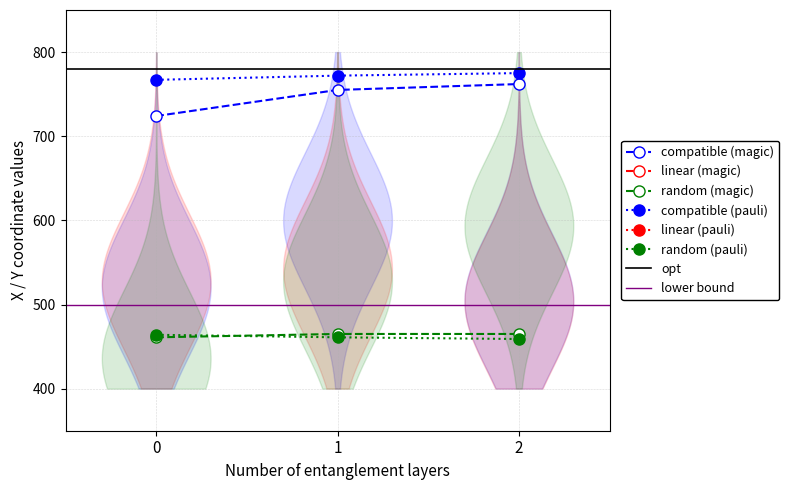

Which series changed the most between 1 and 2?

x (open blue dashed)